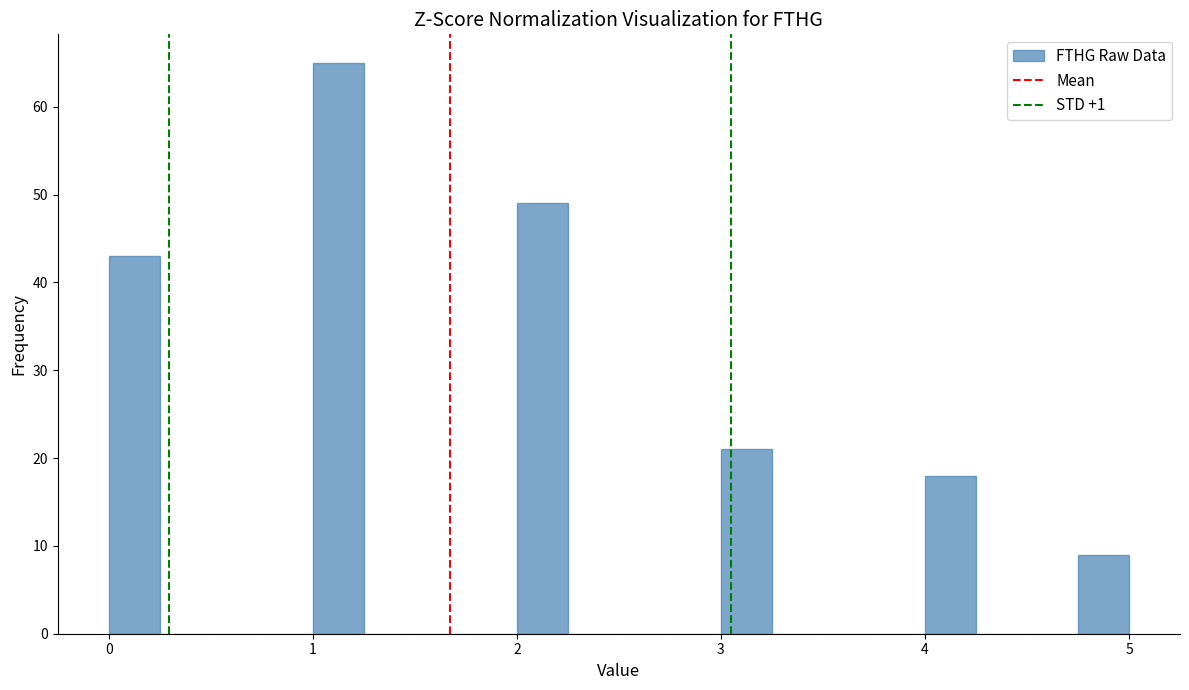

Read against the x-axis, roughly where is the centre of the tallest bar?

1.1